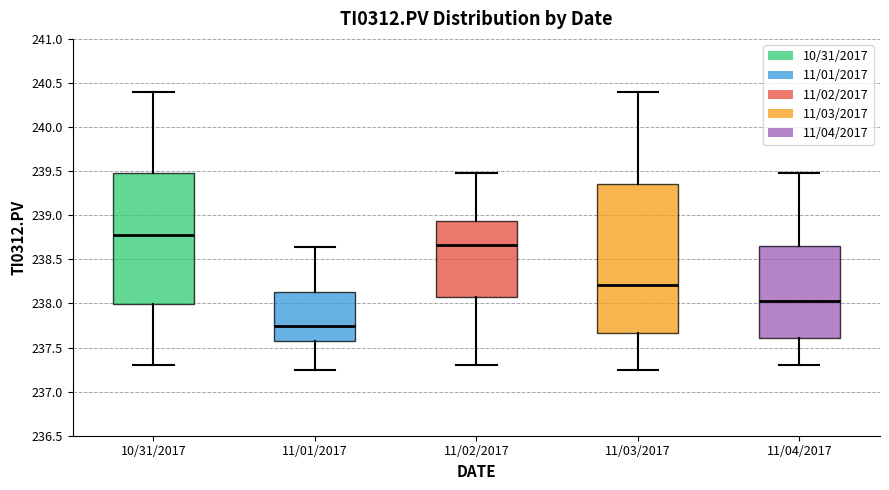

Reading left to right, transcribe this box plot: for each box, give where its median line is, the range the box spans, and where its two whiskers end, as read against the y-axis. The values are not printed on the chart, so give them approximately, as read against the axis.

10/31/2017: median 238.75, box 238.00 to 239.50, whiskers 237.30 to 240.40
11/01/2017: median 237.75, box 237.60 to 238.15, whiskers 237.25 to 238.65
11/02/2017: median 238.65, box 238.05 to 238.95, whiskers 237.30 to 239.45
11/03/2017: median 238.20, box 237.65 to 239.35, whiskers 237.25 to 240.40
11/04/2017: median 238.00, box 237.60 to 238.65, whiskers 237.30 to 239.45